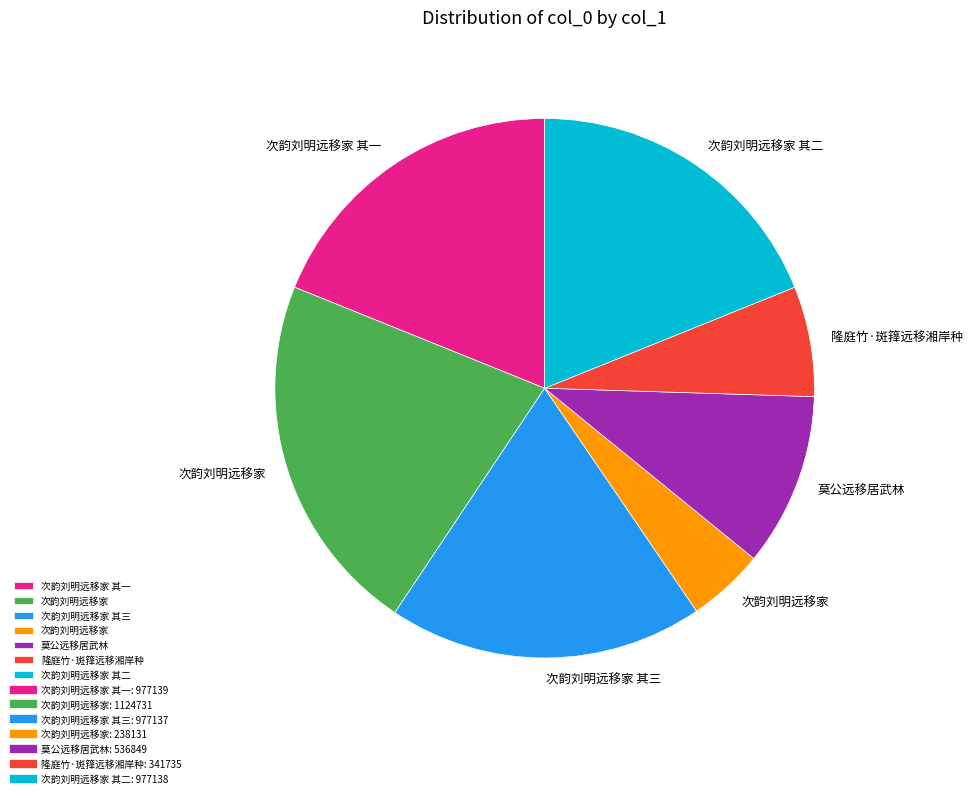

Does any single category account for the majority?

No